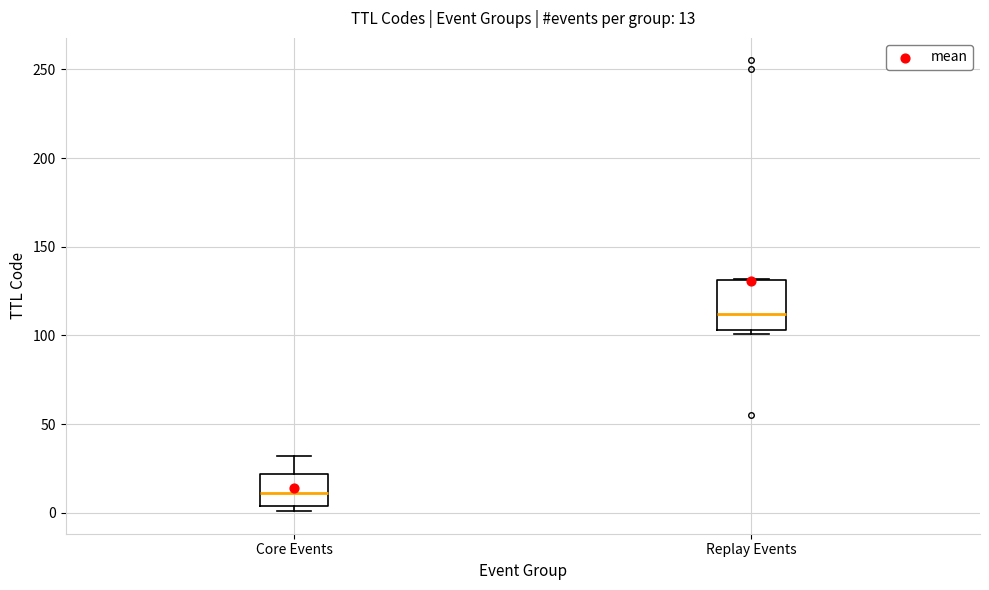

Comparing the boxes themselves (not the whiskers), which one is the tallest?

Replay Events